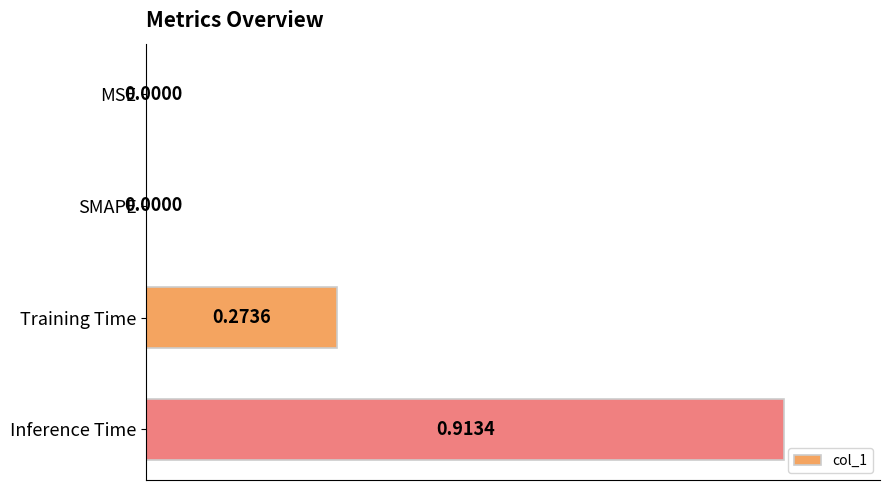

How many positive values are there?

2